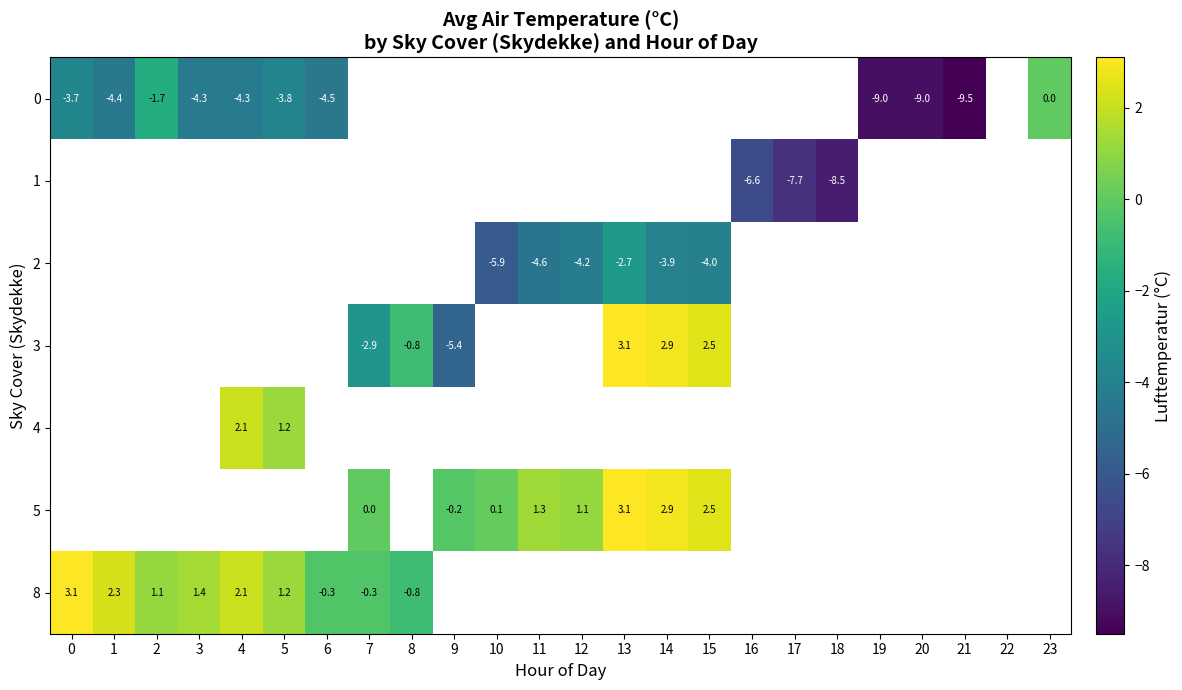

The 3 series shows 1.6 at 14. True or false?

False